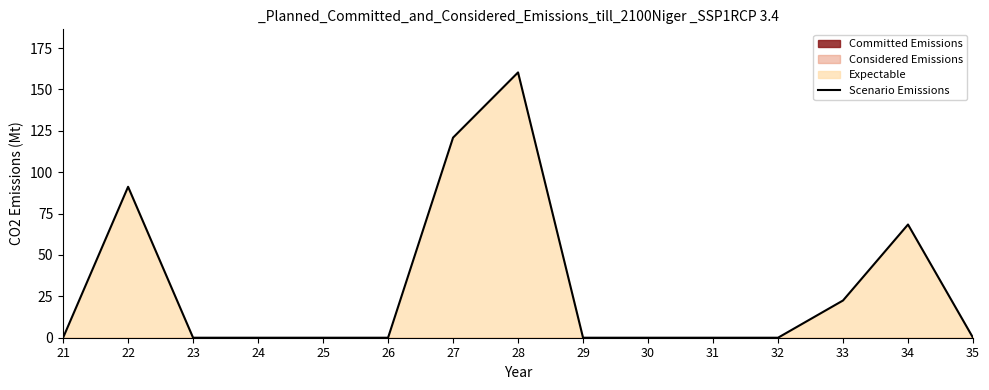

The value at 30 is -51.3. True or false?

False